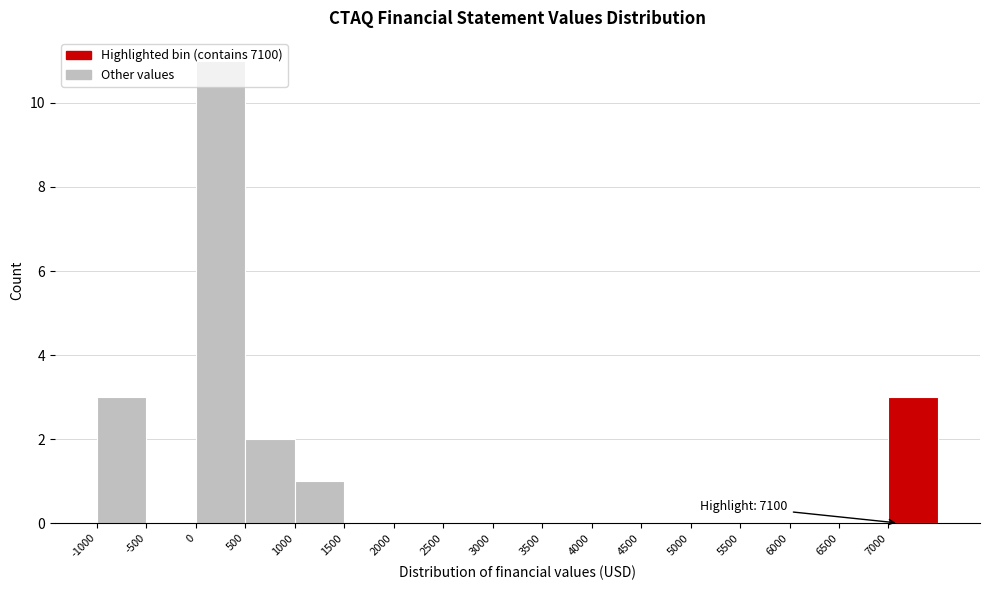

Over which range of the x-axis is the bar tallest?

0 to 500